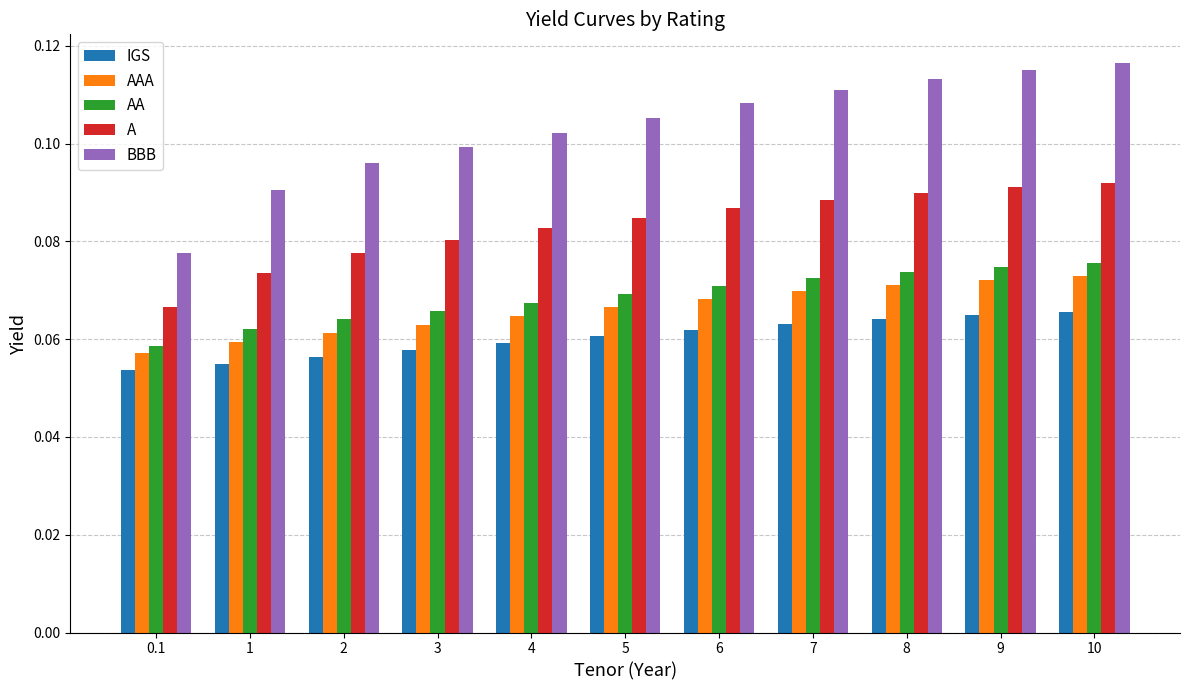

Is it true that A equals 0.0 at 5?

False